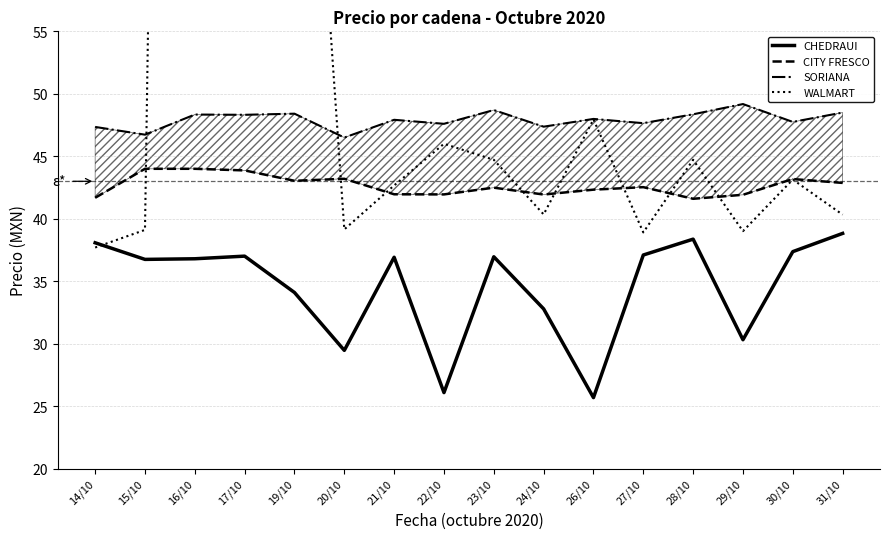

Which series has the widest spread of values?

WALMART